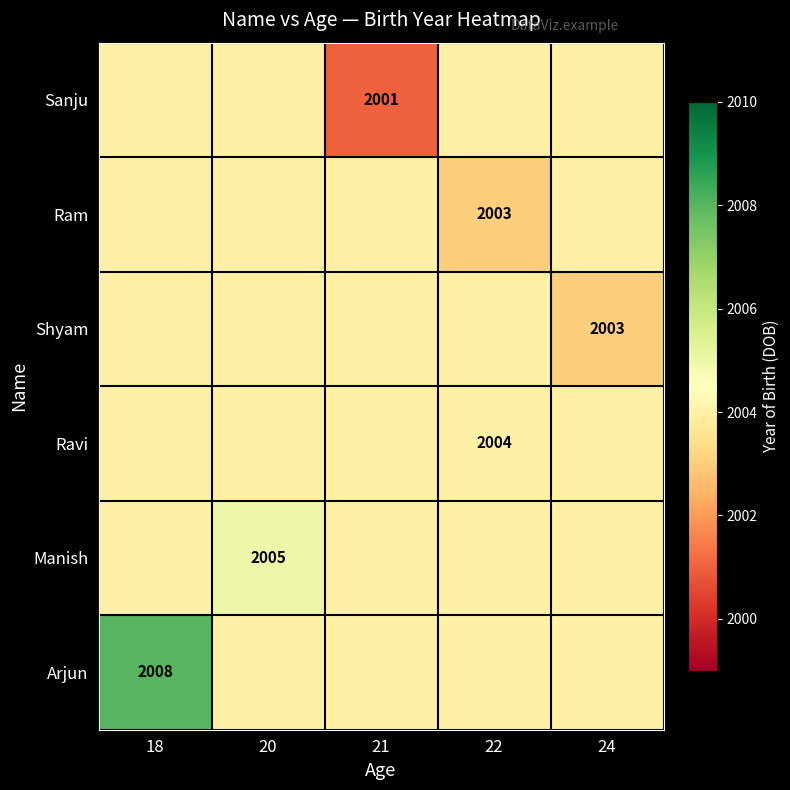

The value of Ravi at 22 is 2706. True or false?

False